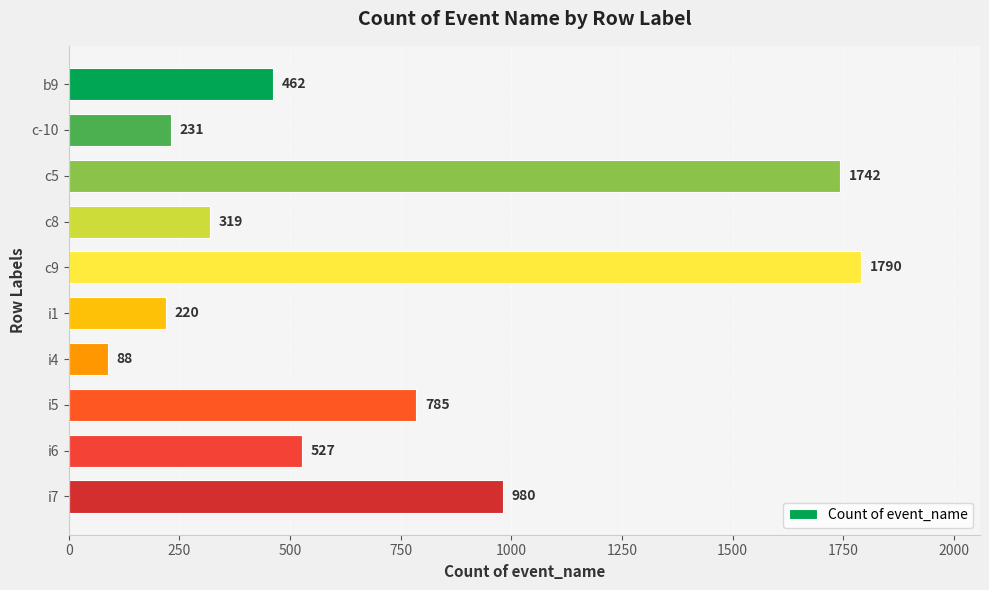

Approximately how many times larger is the value at i6 compared to i5?

0.7